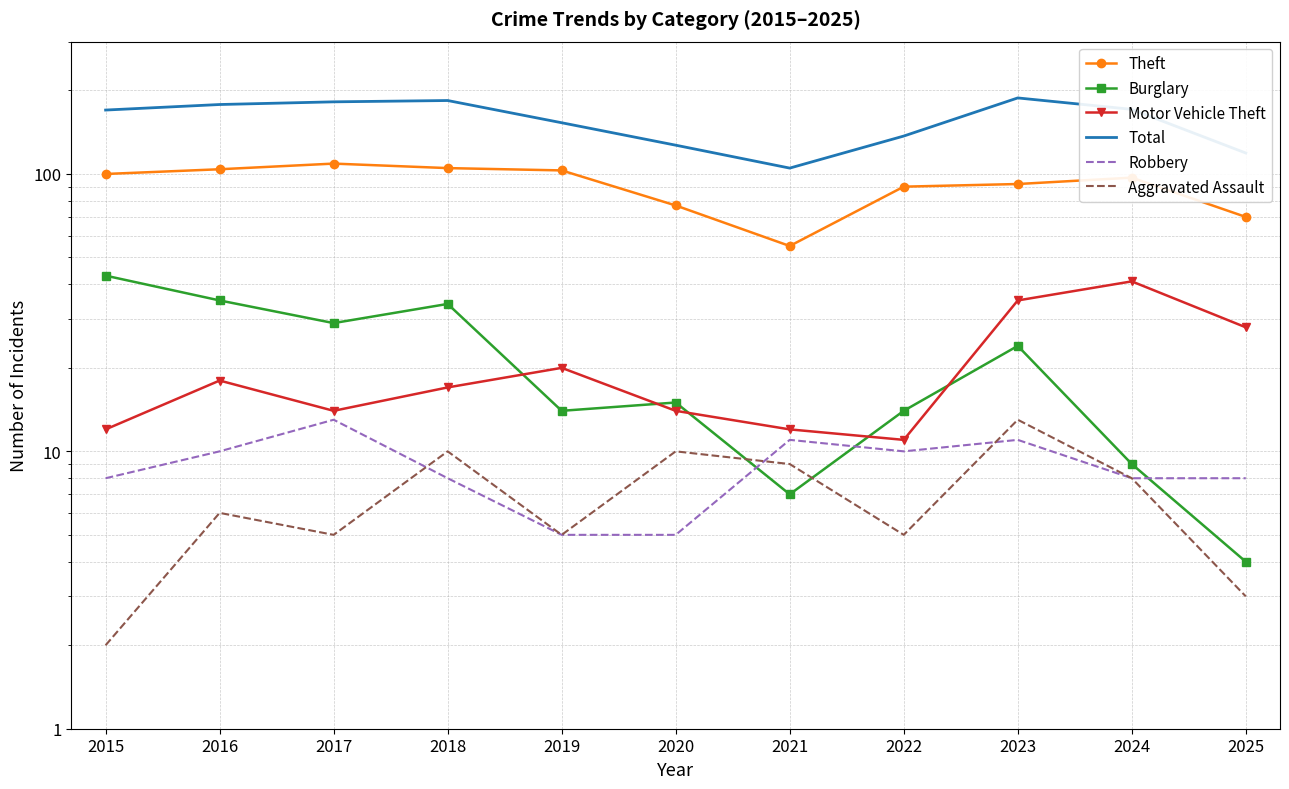

Rank the series by their maximum value, from highest to lowest.

Total, Theft, Burglary, Motor Vehicle Theft, Robbery, Aggravated Assault